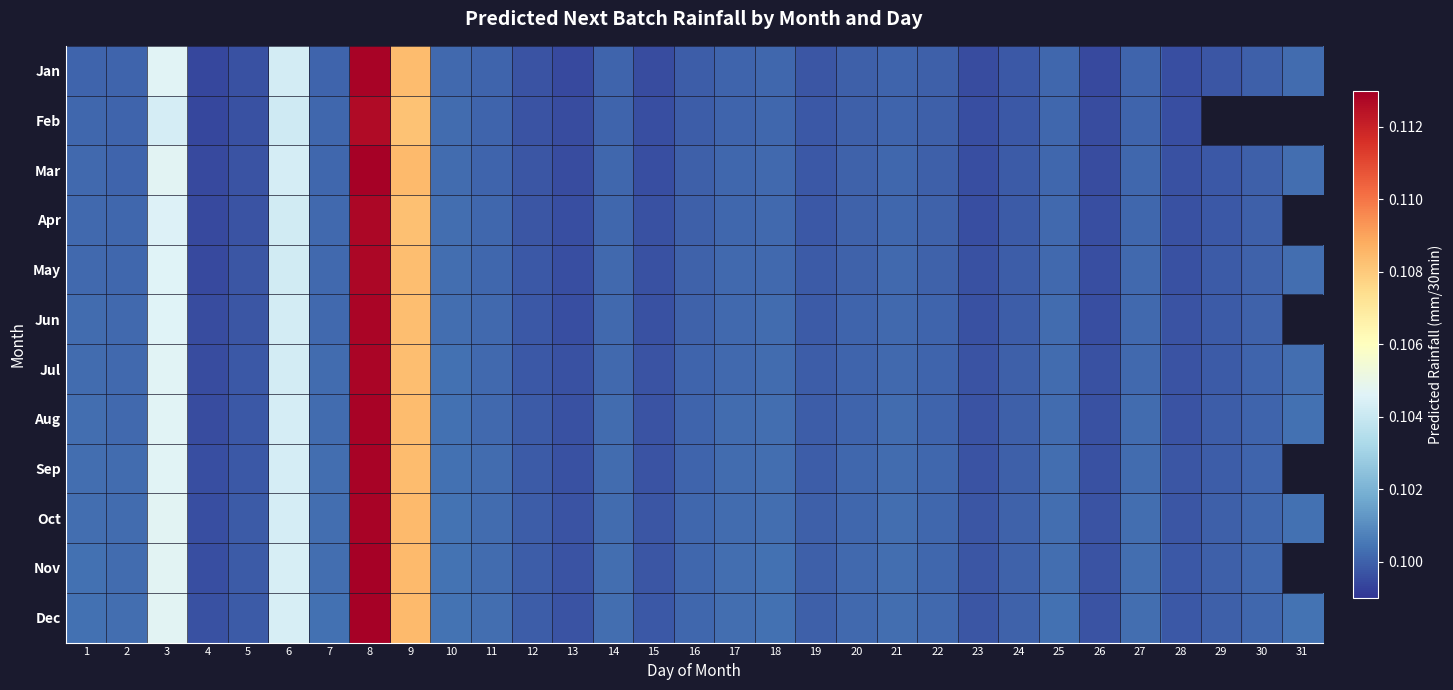

Rank the categories by Apr value from highest to lowest.

8, 9, 3, 6, 10, 1, 18, 25, 7, 21, 27, 14, 17, 11, 2, 20, 22, 16, 30, 24, 19, 12, 5, 15, 23, 13, 26, 31, 29, 28, 4